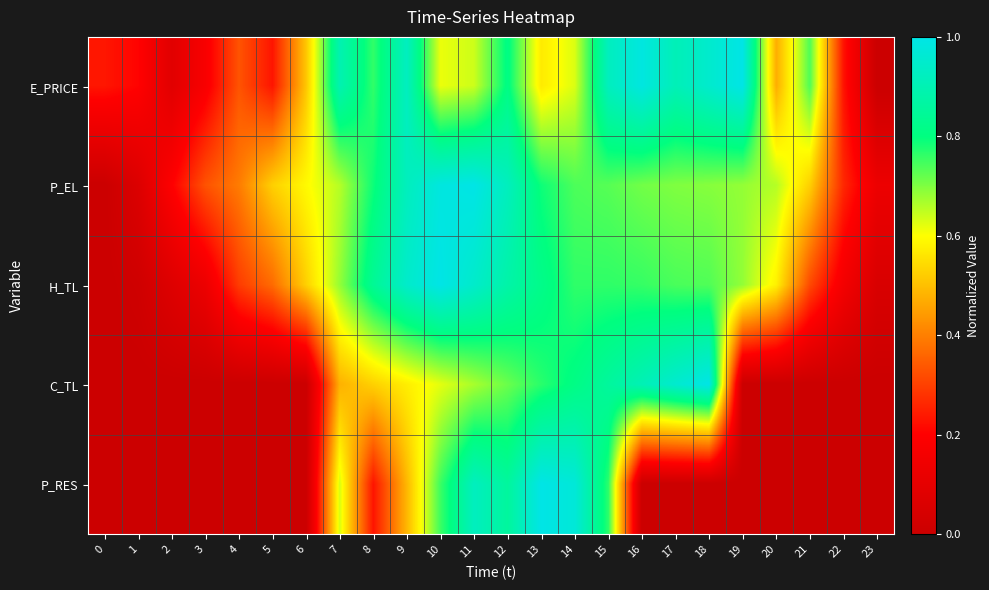

Reading left to right, what are all the values shown in this chart?

E_PRICE: 0=0.2	1=0.2	2=0.1	3=0.2	4=0.3	5=0.2	6=0.5	7=0.9	8=0.8	9=0.9	10=0.6	11=0.6	12=0.8	13=0.6	14=0.6	15=0.9	16=1.0	17=0.9	18=1.0	19=1.0	20=0.5	21=0.7	22=0.2	23=0.0
P_EL: 0=0.0	1=0.1	2=0.2	3=0.3	4=0.4	5=0.5	6=0.6	7=0.7	8=0.8	9=0.9	10=1.0	11=1.0	12=0.9	13=0.8	14=0.7	15=0.7	16=0.7	17=0.7	18=0.7	19=0.7	20=0.7	21=0.5	22=0.3	23=0.1
H_TL: 0=0.0	1=0.0	2=0.1	3=0.1	4=0.3	5=0.4	6=0.5	7=0.7	8=0.8	9=0.9	10=1.0	11=0.9	12=0.9	13=0.8	14=0.8	15=0.8	16=0.8	17=0.7	18=0.7	19=0.7	20=0.6	21=0.3	22=0.2	23=0.1
C_TL: 0=0.0	1=0.0	2=0.0	3=0.0	4=0.0	5=0.0	6=0.0	7=0.5	8=0.5	9=0.6	10=0.6	11=0.7	12=0.7	13=0.8	14=0.8	15=0.9	16=0.9	17=1.0	18=1.0	19=0.0	20=0.0	21=0.0	22=0.0	23=0.0
P_RES: 0=0.0	1=0.0	2=0.0	3=0.0	4=0.0	5=0.0	6=0.0	7=0.6	8=0.2	9=0.5	10=0.8	11=0.9	12=0.9	13=1.0	14=1.0	15=0.8	16=0.0	17=0.0	18=0.0	19=0.0	20=0.0	21=0.0	22=0.0	23=0.0